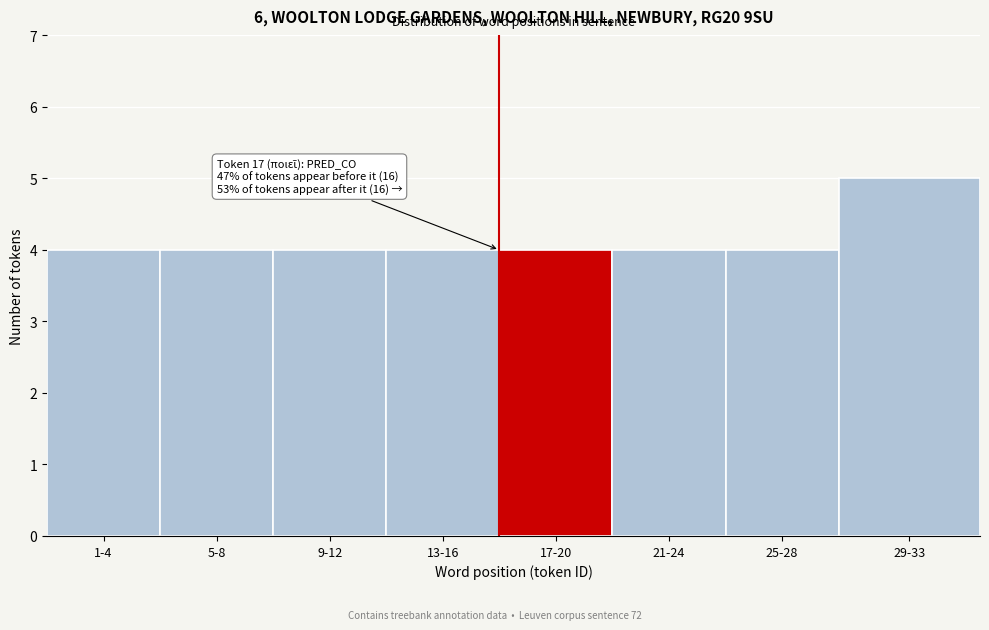

Reading left to right, what are all the values shown in this chart?

4	4	4	4	4	4	4	5